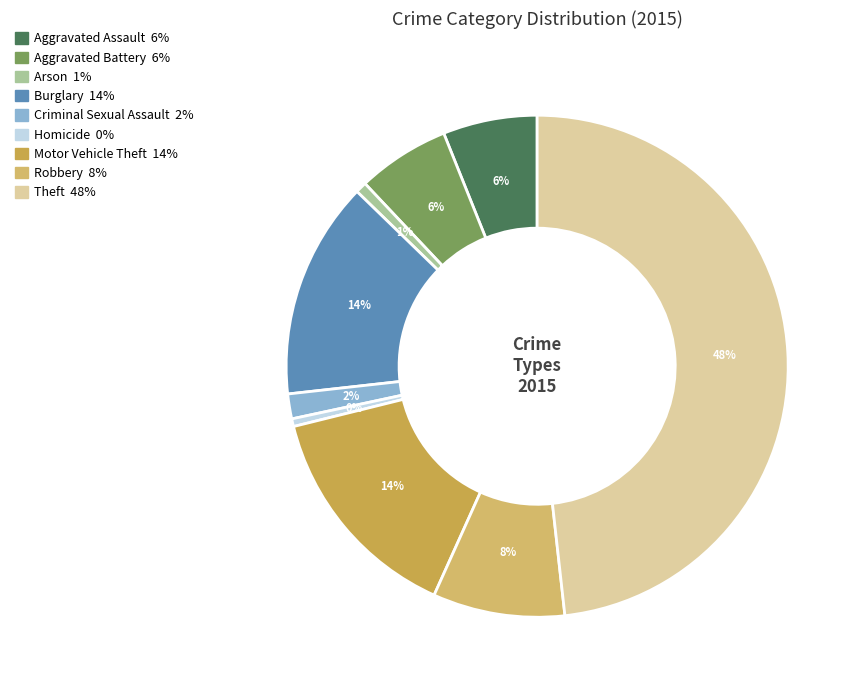

Does Motor Vehicle Theft represent more than half of the total?

No